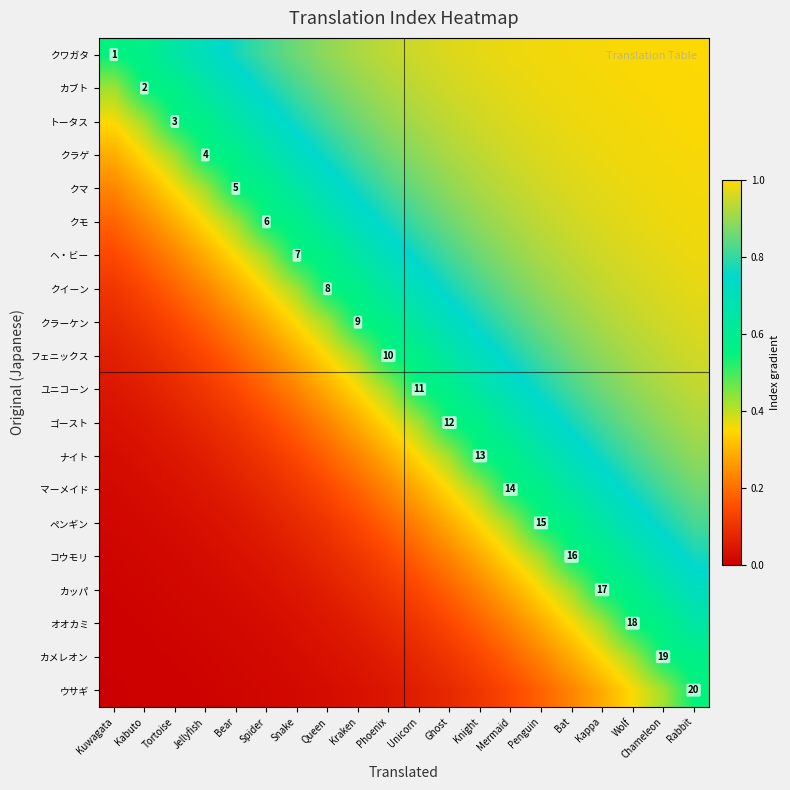

At which category does the chart reach its peak across all series?

Rabbit